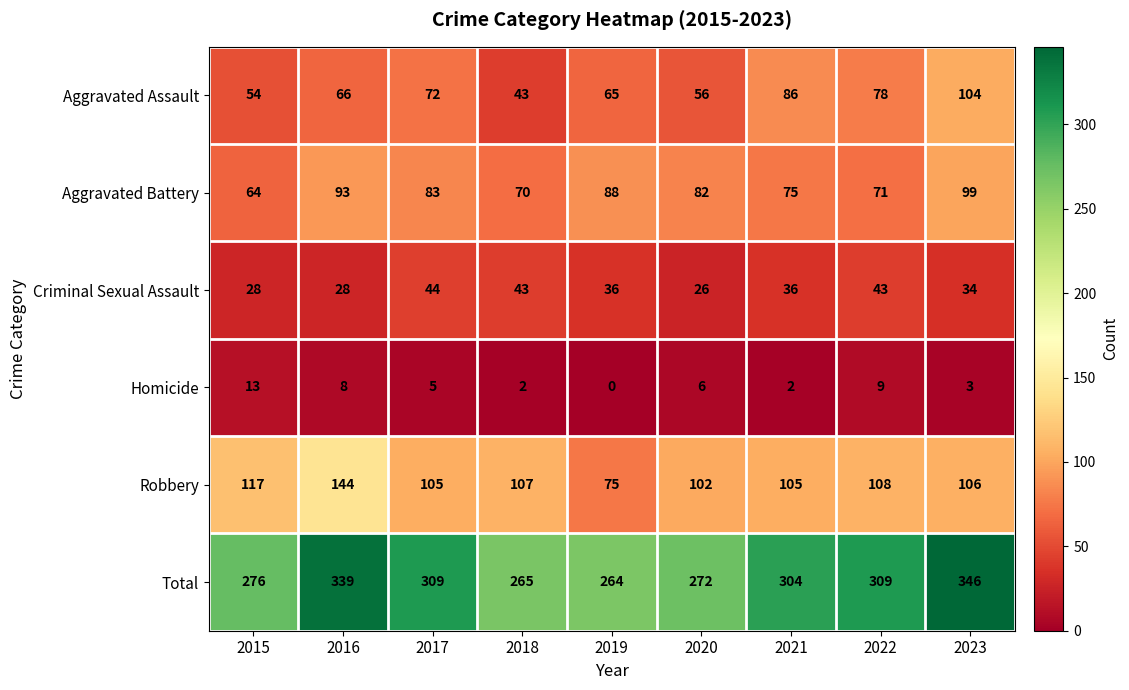

How many data points does each series have?

9